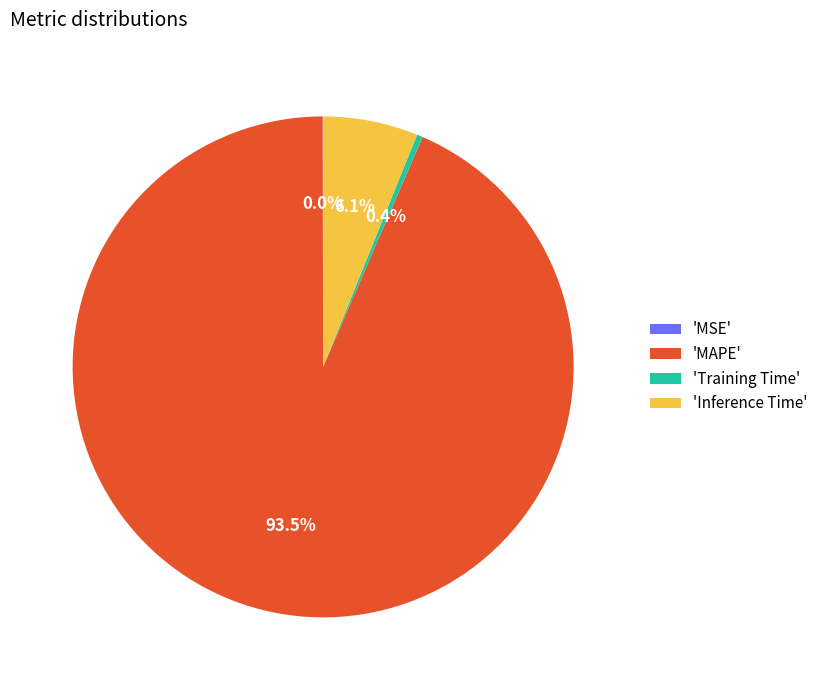

How much of the chart is everything except 'Training Time'?

99.6%